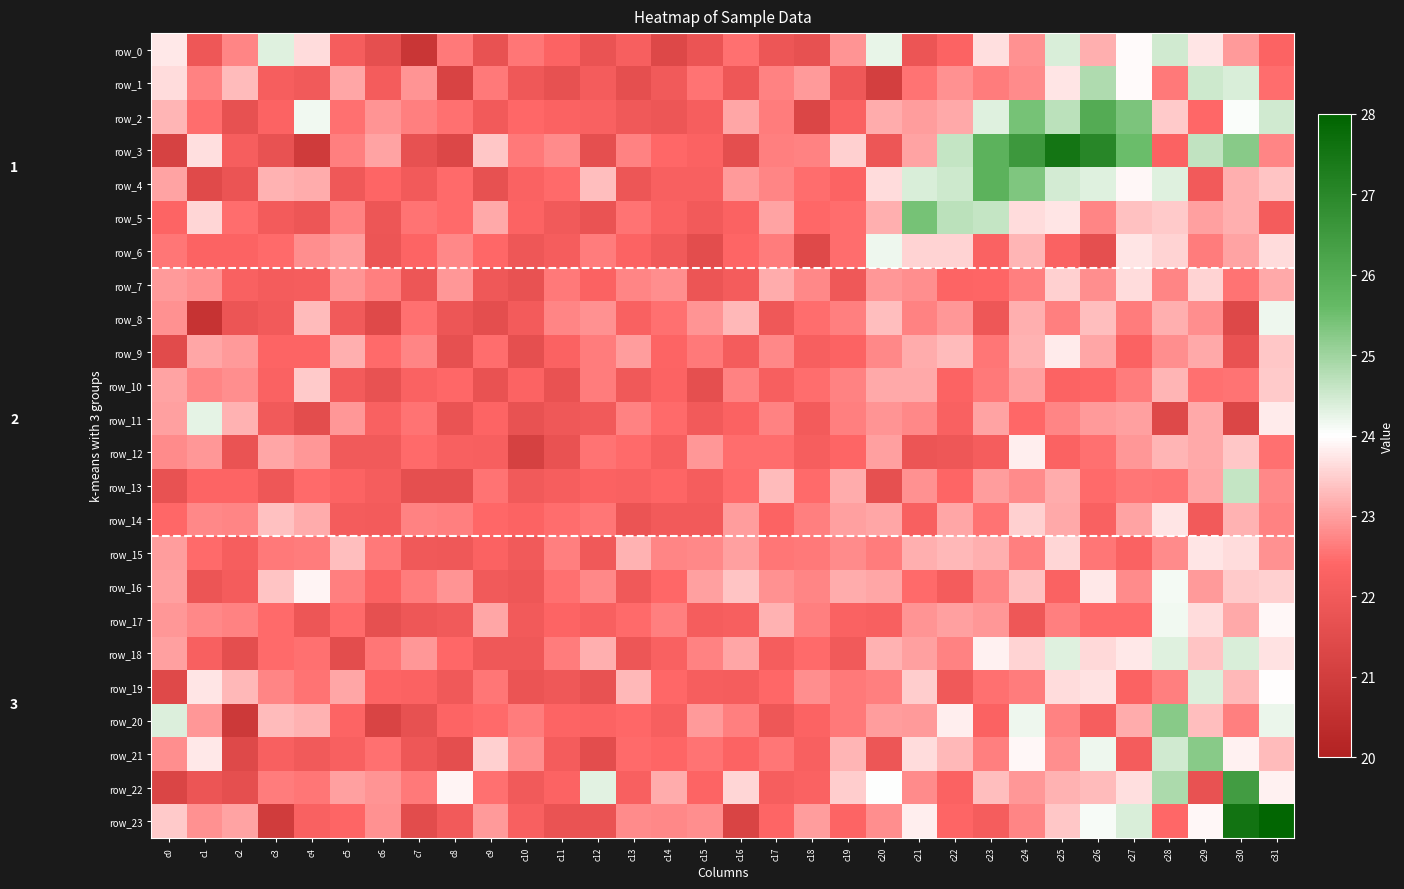

Is the value of row_14 at c5 greater than the value of row_7 at c28?

No